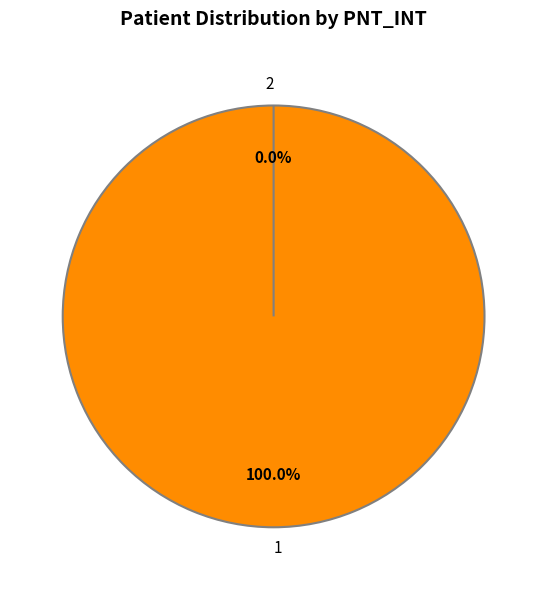

Which slice represents more than half of the pie?

1